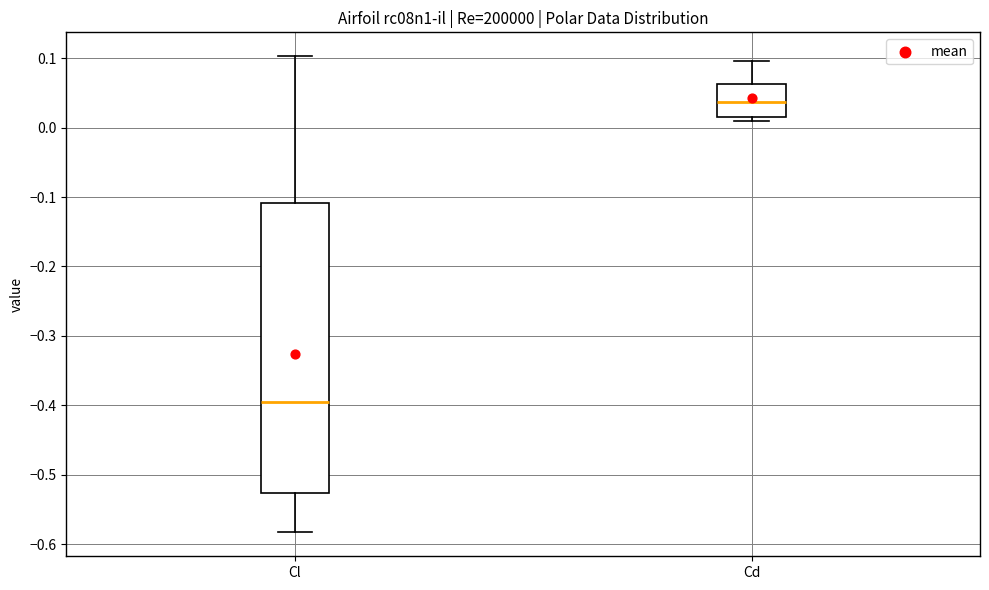

Where is the upper edge of the box for Cd on the y-axis? The values are not printed on the chart, so give them approximately, as read against the axis.

0.06